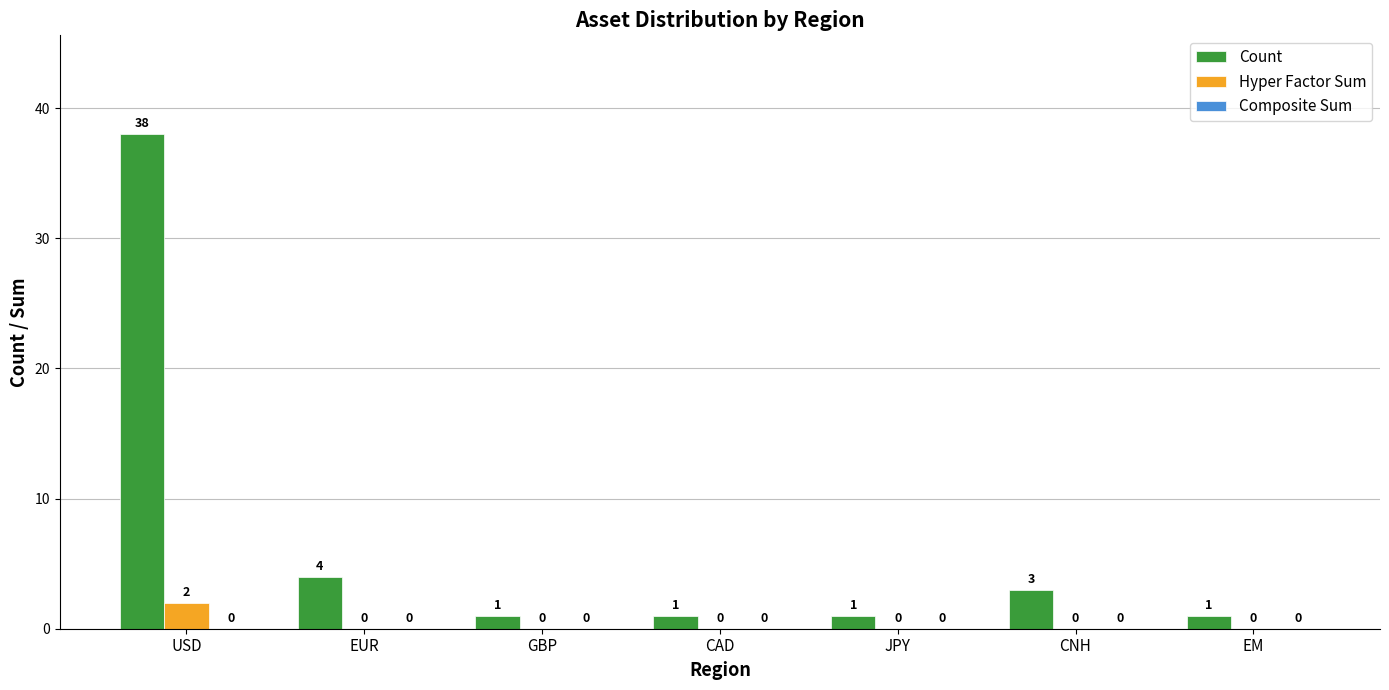

Which series has the largest range (max minus min)?

Count